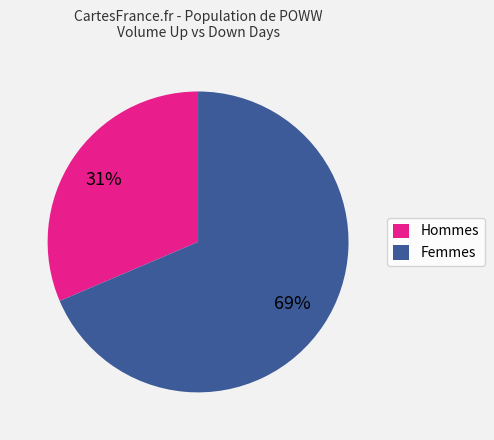

Do Femmes and Hommes together represent more than half of the pie?

Yes